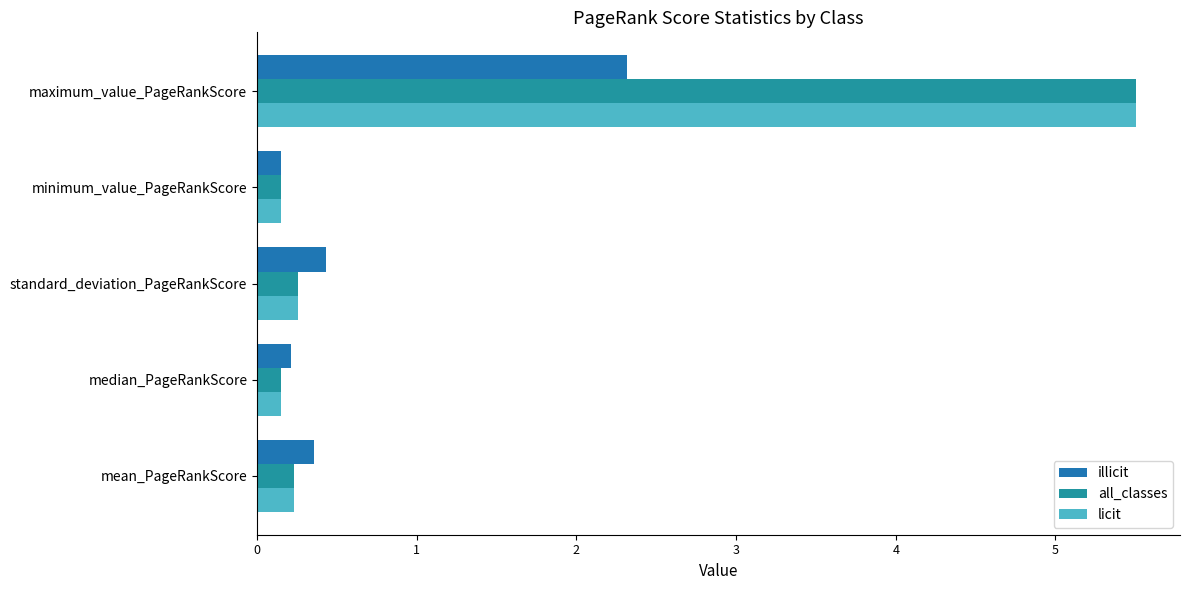

At which category is the sum across all series the highest?

maximum_value_PageRankScore